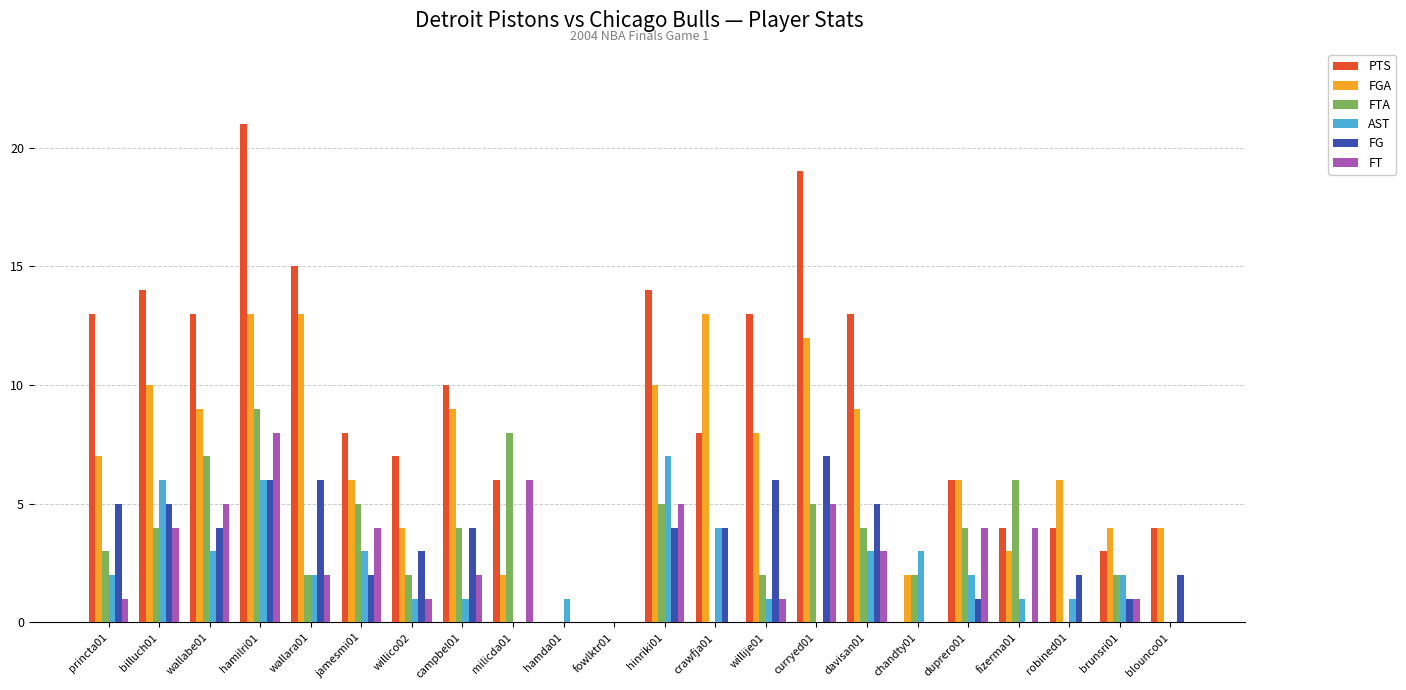

Are the bars horizontal?

No